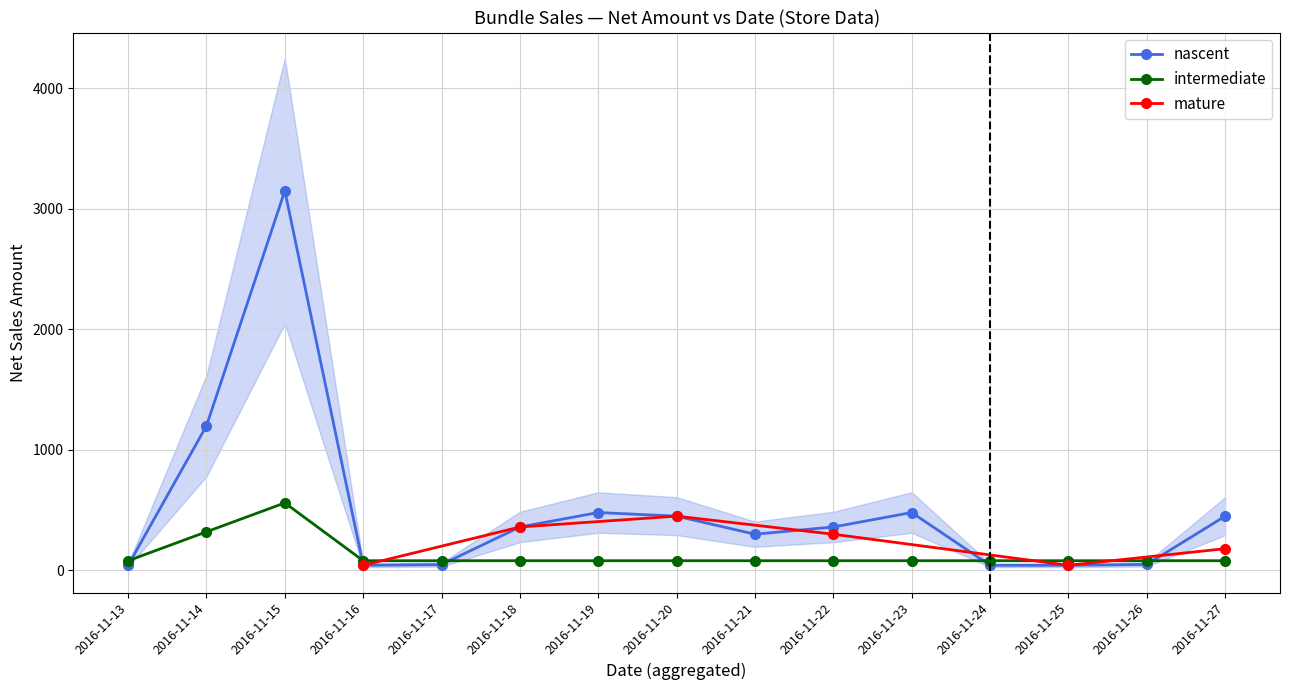

Is the value of intermediate at 2016-11-14 greater than the value of nascent at 2016-11-25?

Yes